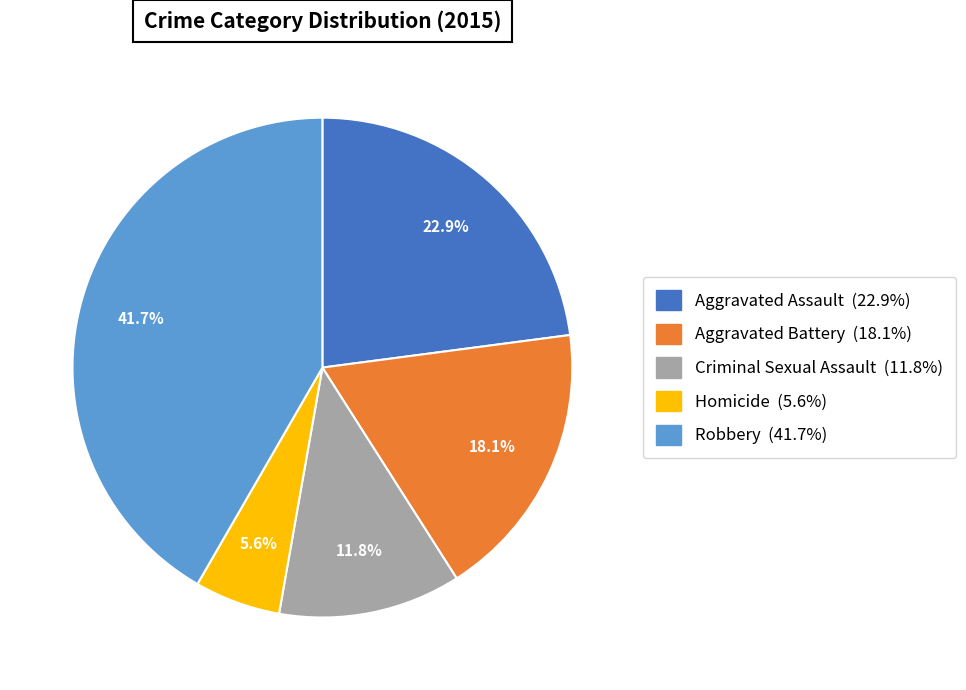

Does Homicide represent more than half of the total?

No